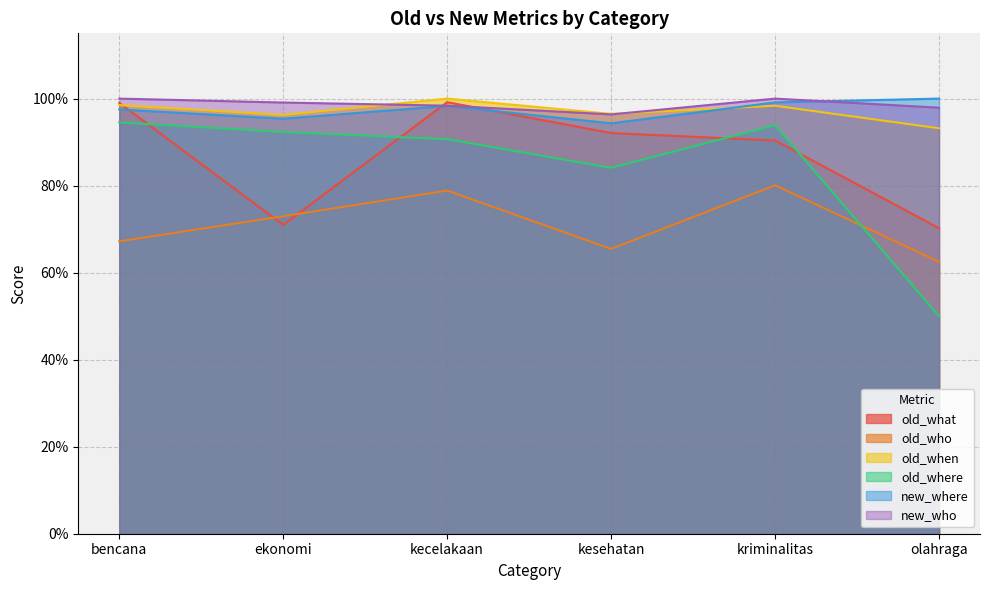

How many interior local peaks does the new_where series have?

1